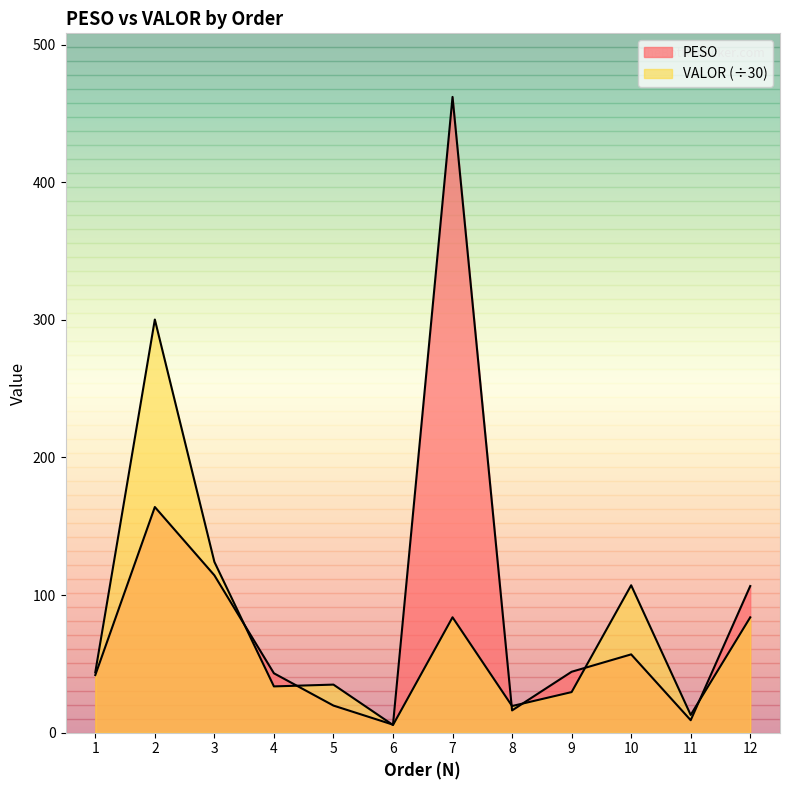

Which has a higher value, 9 or 12?

12